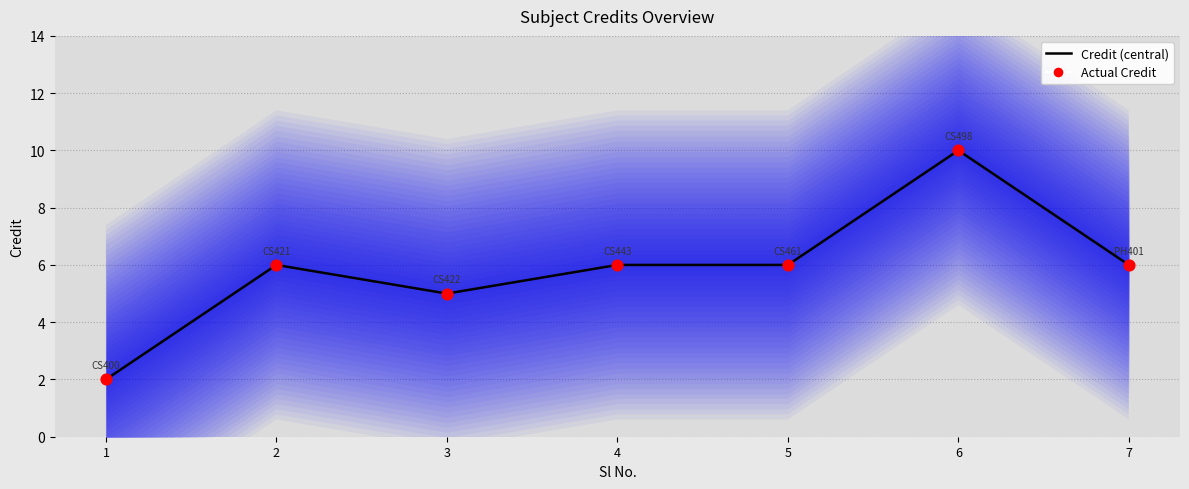

At how many categories does at least one series exceed 6?

1